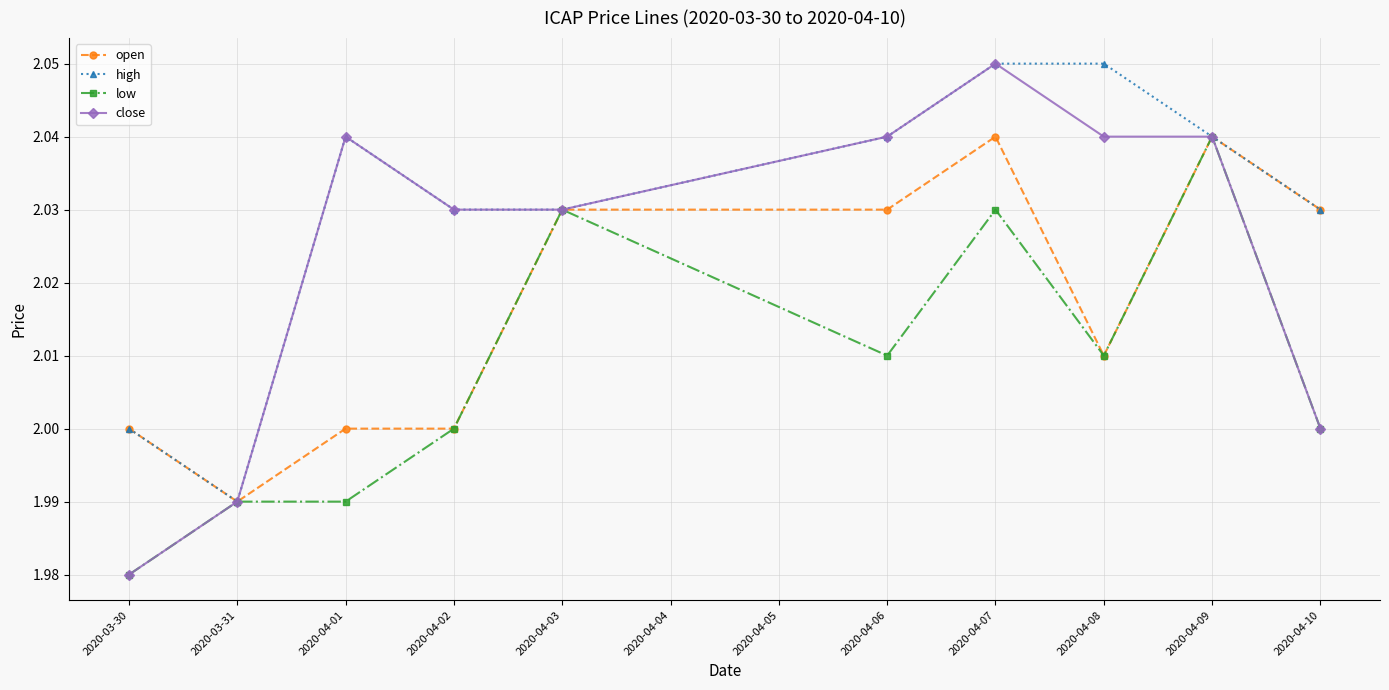

True or false: high has more than 2 points higher than both neighbors.

False